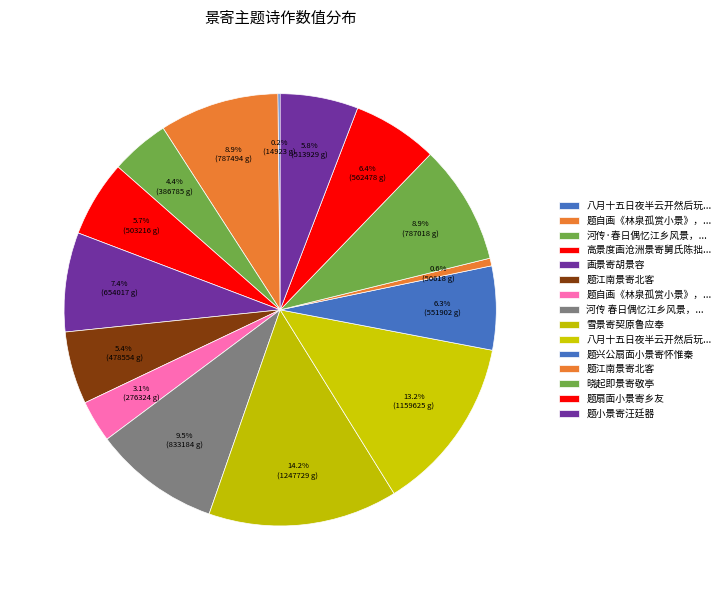

Rank the categories by value from highest to lowest.

雪景寄契原鲁应奉, 八月十五日夜半云开然后玩月因书一时之景寄呈乐天, 河传 春日偶忆江乡风景，寄东湖故人, 题自画《林泉孤赏小景》，寄赠方比部, 晓起即景寄敬亭, 画景寄胡景容, 题扇面小景寄乡友, 题兴公扇面小景寄怀惟秦, 题小景寄汪廷器, 高景度画沧洲景寄舅氏陈拙脩, 题江南景寄北客, 河传·春日偶忆江乡风景，寄东湖故人, 题自画《林泉孤赏小景》，寄赠方比部, 题江南景寄北客, 八月十五日夜半云开然后玩月因书一时之景寄呈乐天